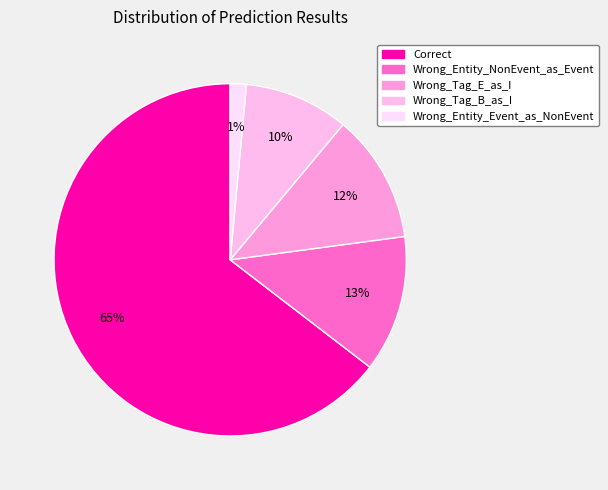

To the nearest percent, what portion does Wrong_Tag_B_as_I represent?

10%